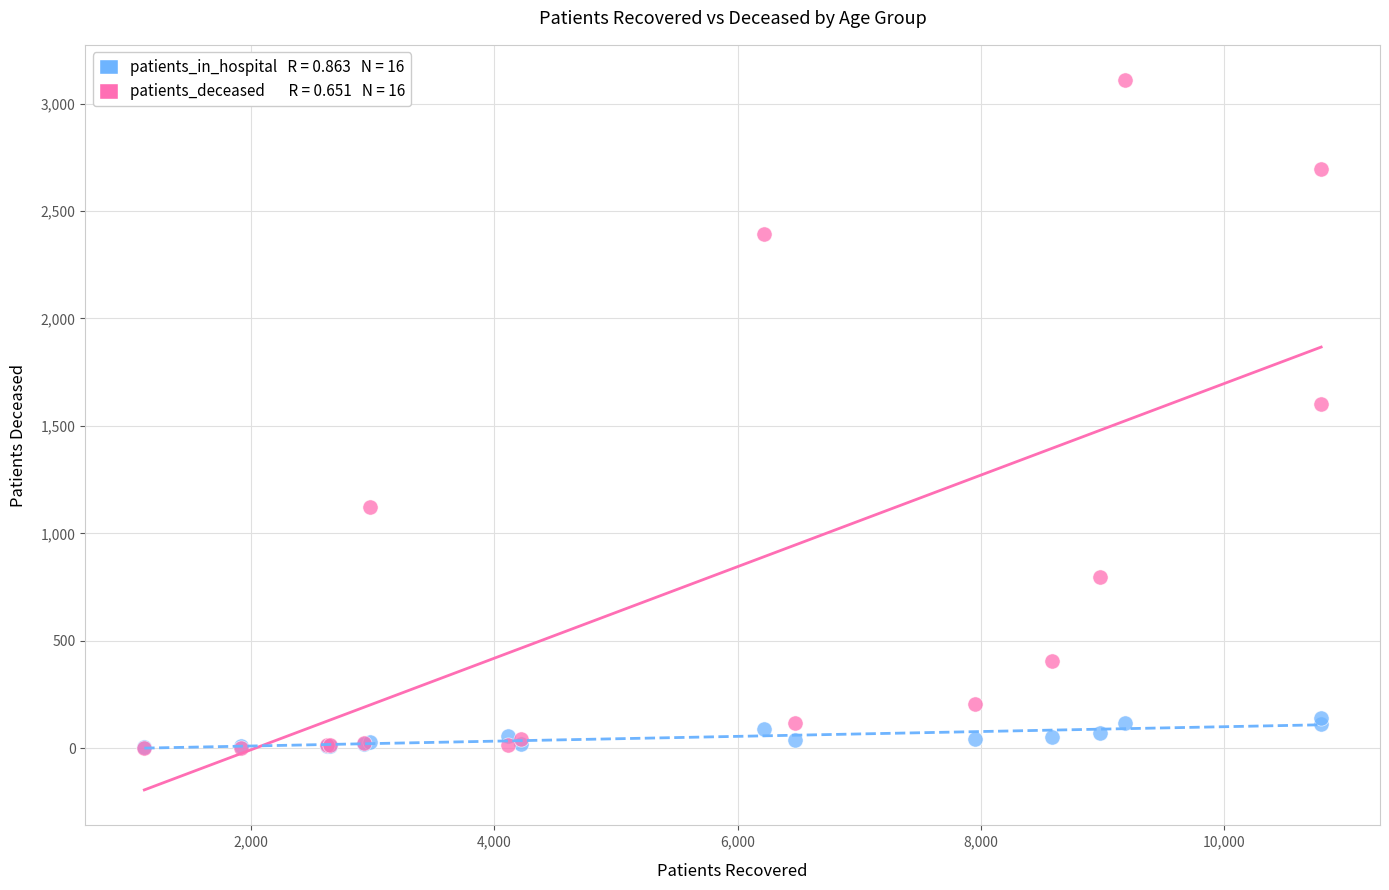

Across all series, what Y value is closest to 1555?

1604